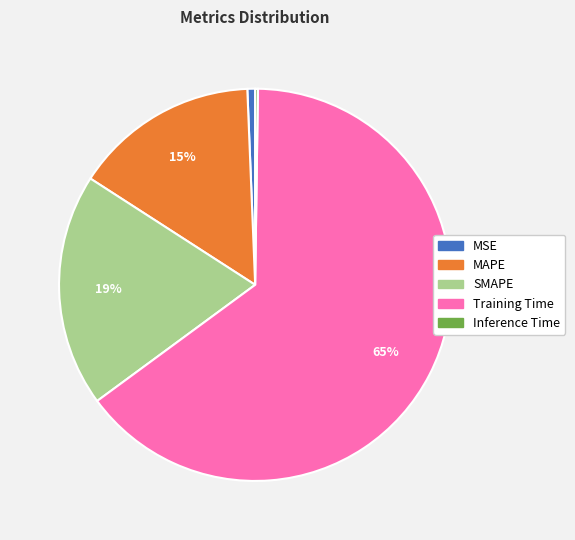

To the nearest percent, what is the average slice percentage?

20%